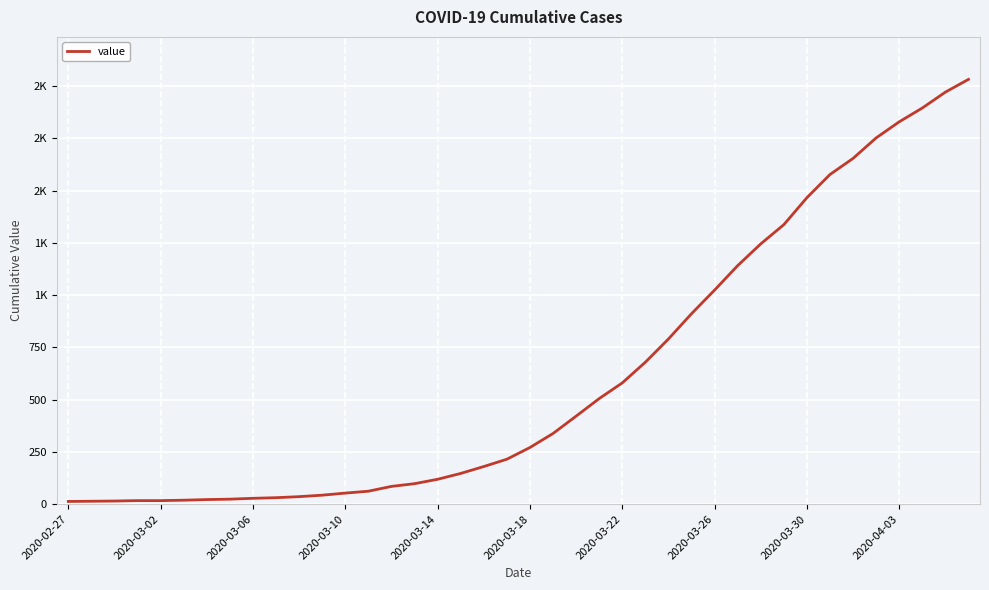

Reading left to right, transcribe all the data shown in this chart.

13	14	15	17	17	19	22	24	28	31	36	43	53	62	85	98	119	147	180	215	271	338	421	505	580	679	790	911	1024	1141	1245	1337	1466	1577	1654	1752	1829	1895	1971	2032